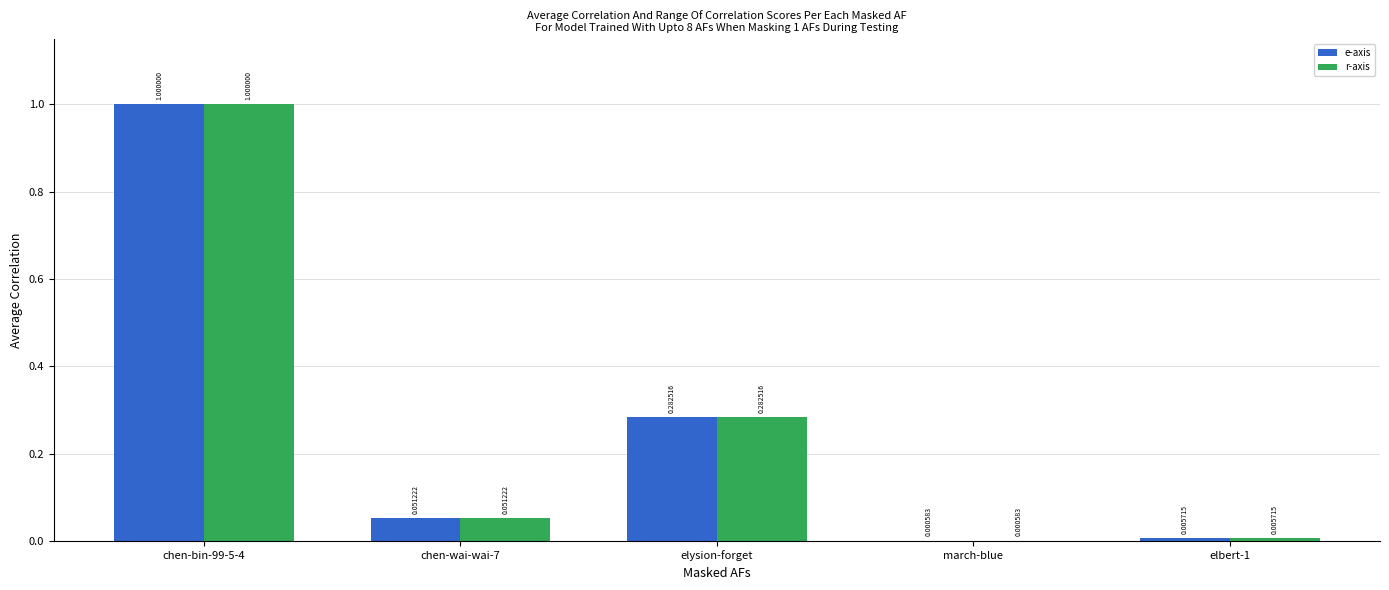

Is the value of e-axis at chen-wai-wai-7 greater than the value of r-axis at march-blue?

Yes